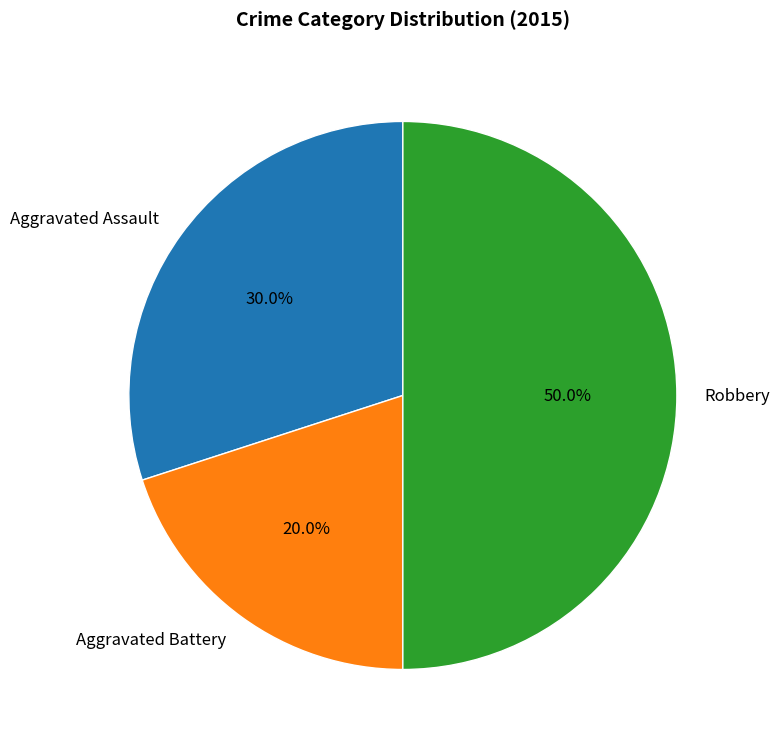

Which category has the smallest portion of the pie?

Aggravated Battery